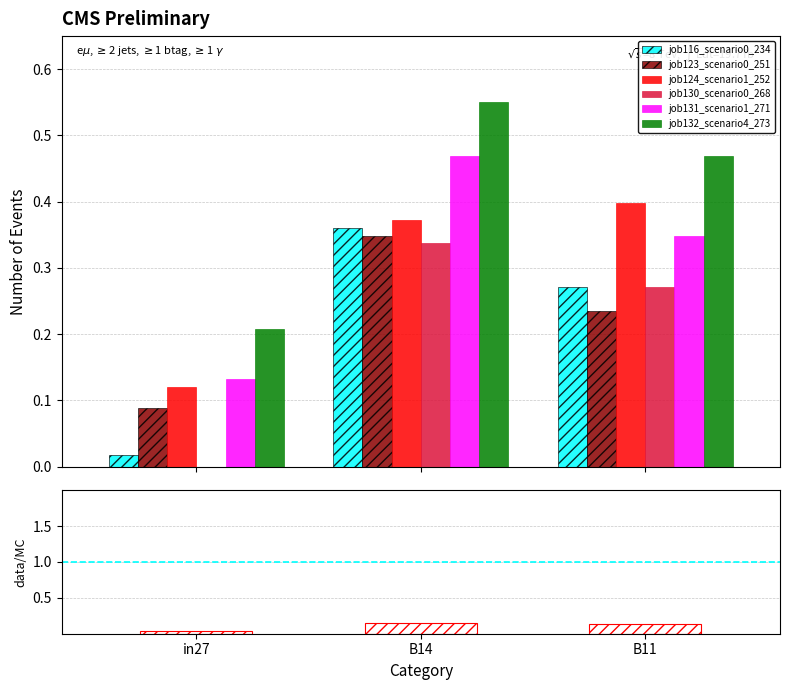

Does the chart contain stacked bars?

No